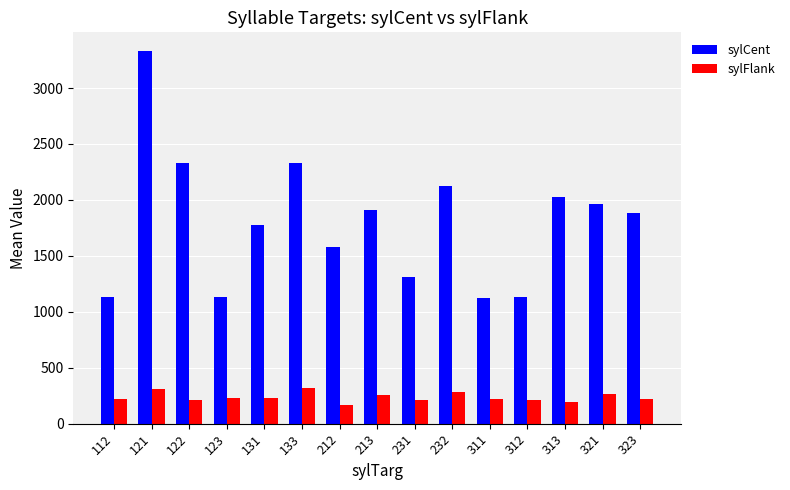

True or false: sylCent has a value of 645.3 at 312.

False